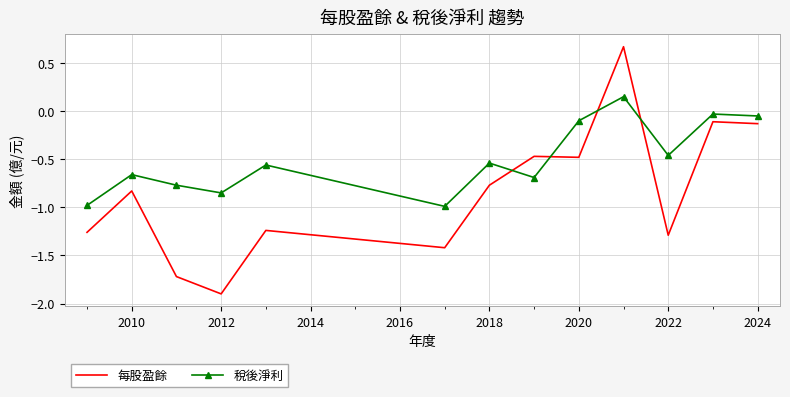

How many intersections are there between 每股盈餘 and 稅後淨利?

4